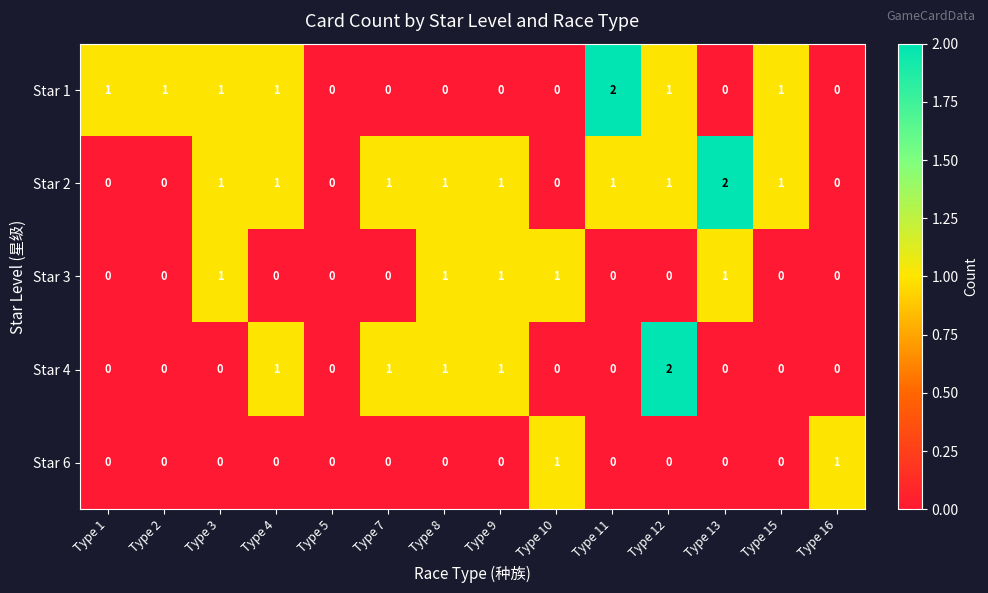

At which category is the sum across all series the highest?

Type 12